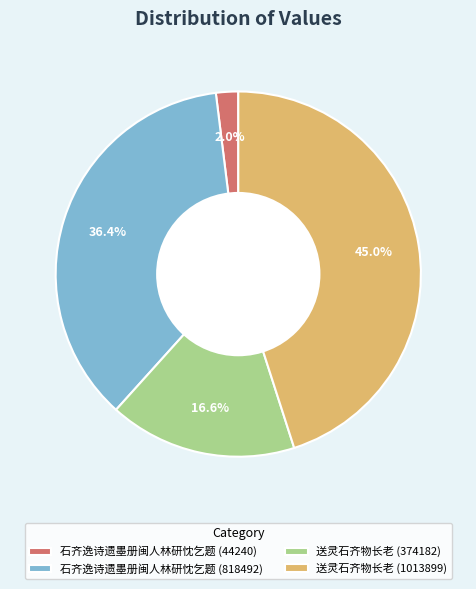

To the nearest percent, what is the difference between the 石齐逸诗遗墨册闽人林研忱乞题 (818492) and 石齐逸诗遗墨册闽人林研忱乞题 (44240) slice percentages?

34%